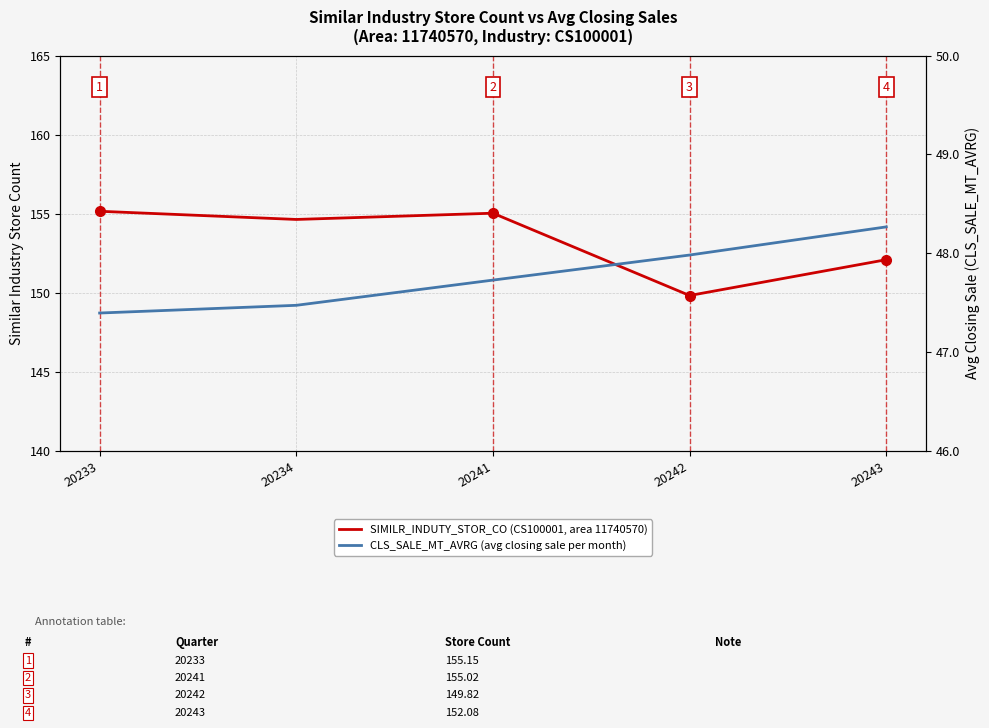

Where is SIMILR_INDUTY_STOR_CO nearest to the value 152?

20243